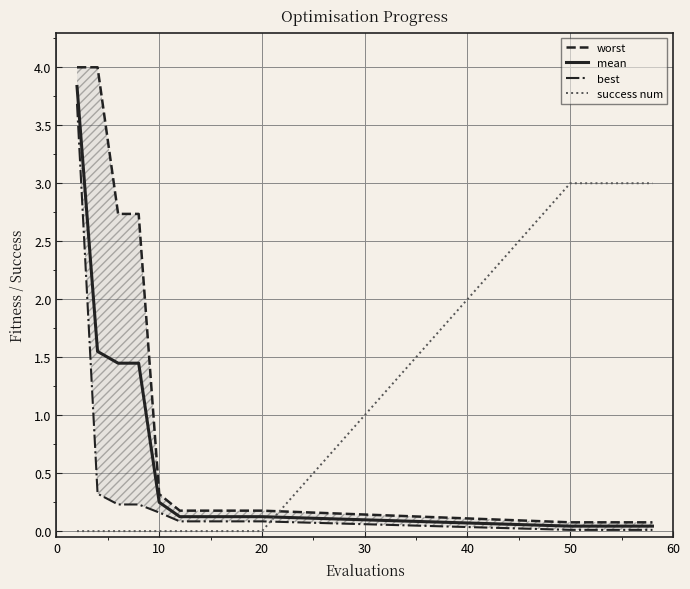

The mean series shows 0.1 at 20. True or false?

True